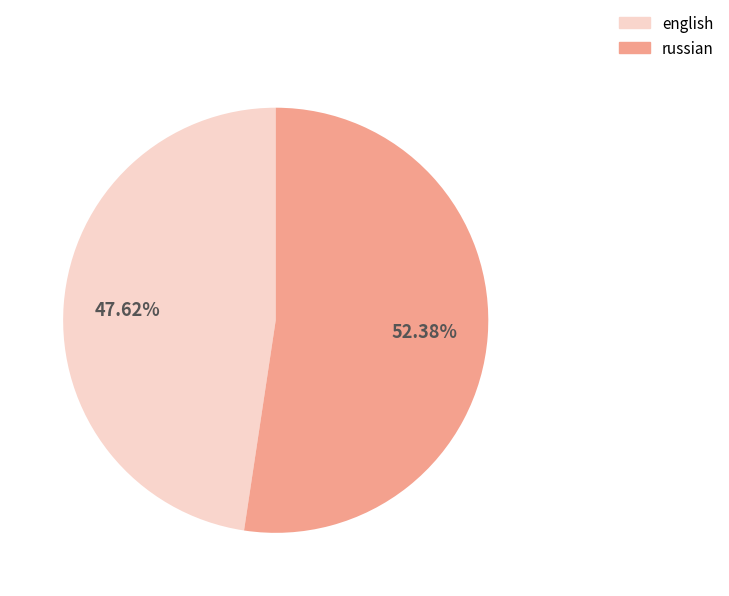

What is the majority slice?

russian